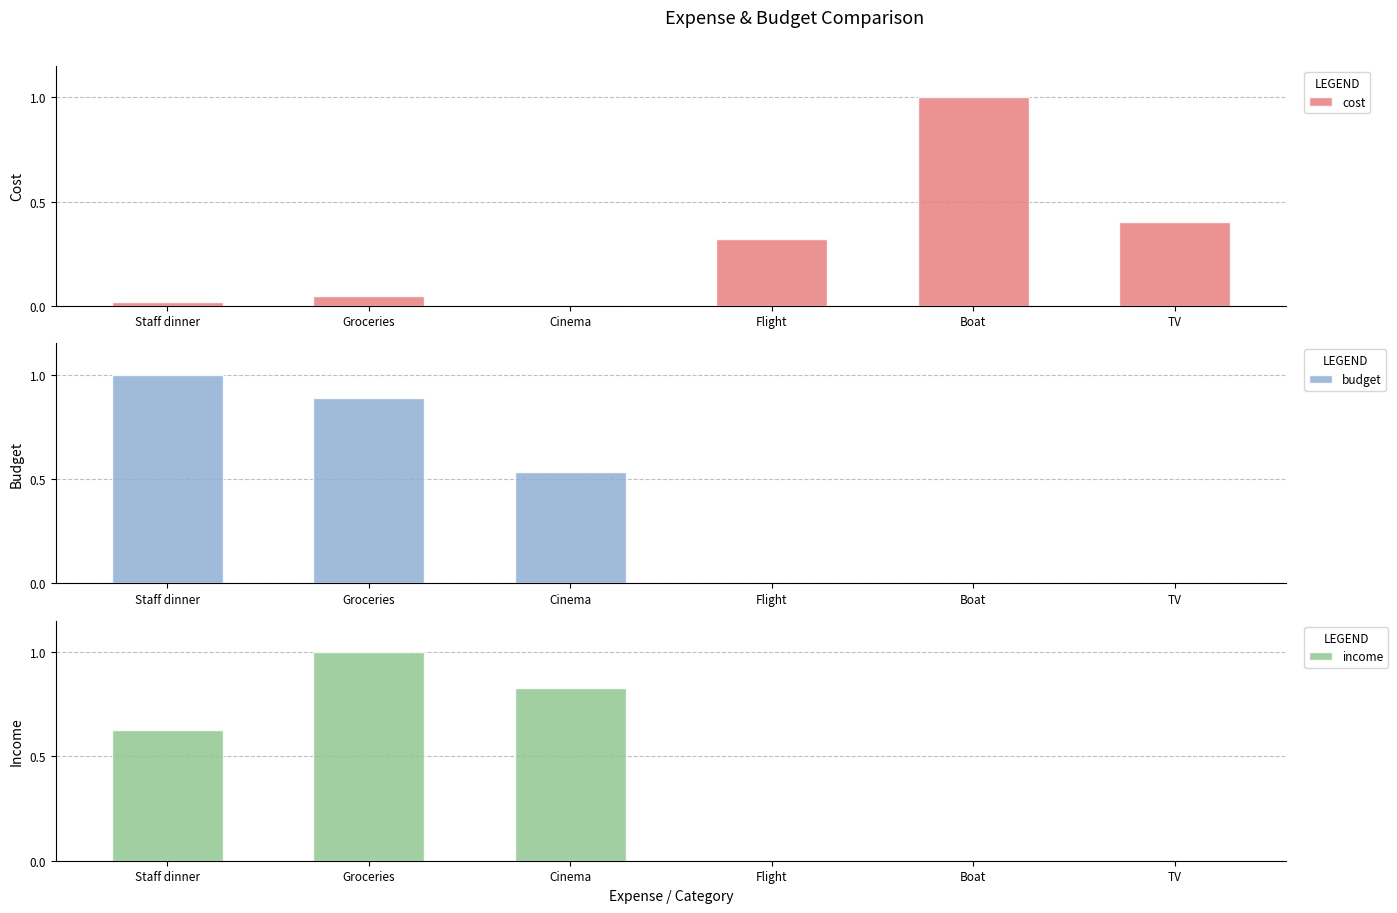

At how many categories does at least one series exceed 0?

6